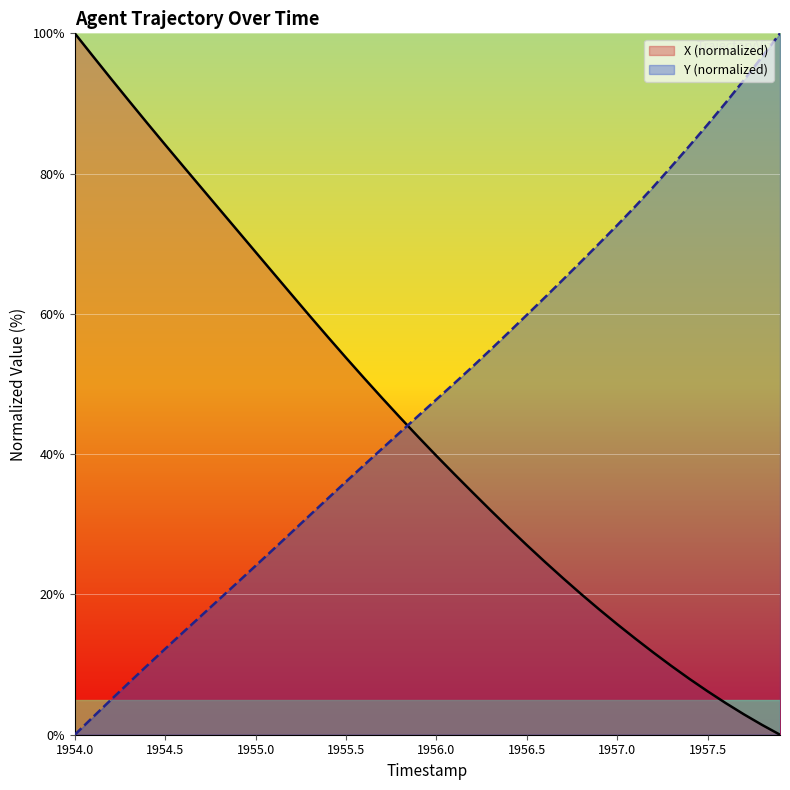

True or false: Y and X intersect in this chart.

True